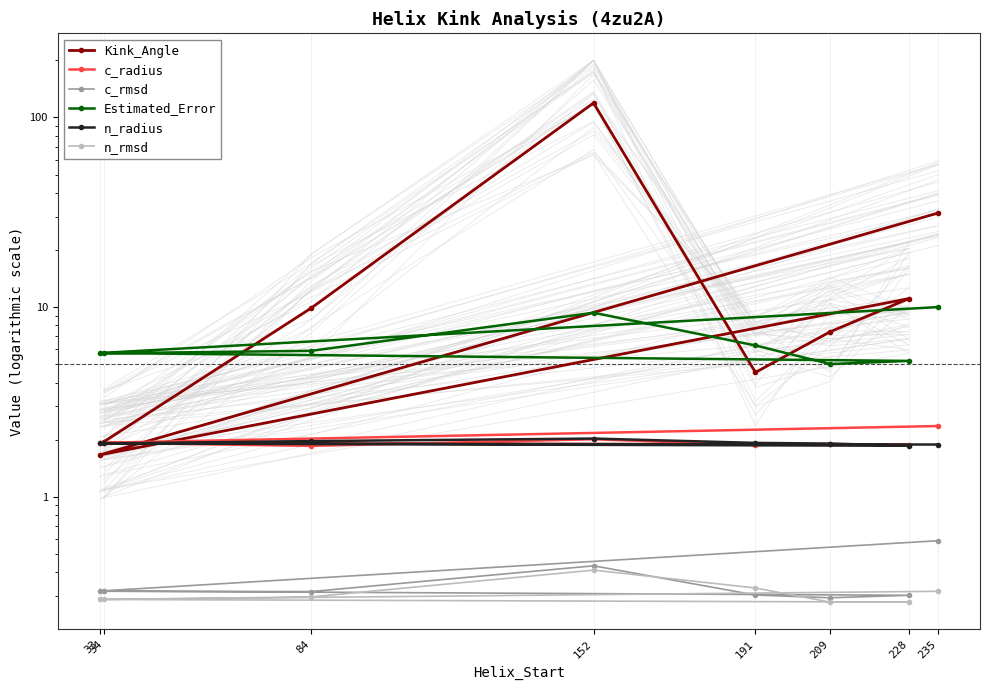

What is the difference between the maximum and minimum values in the n_radius series?

0.2